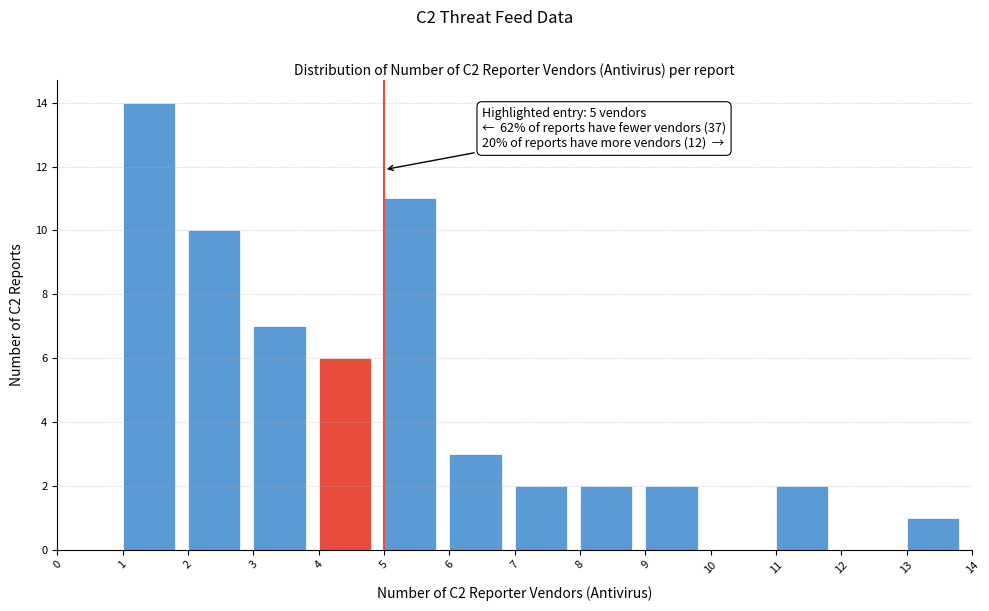

Over which range of the x-axis is the bar tallest?

1 to 2